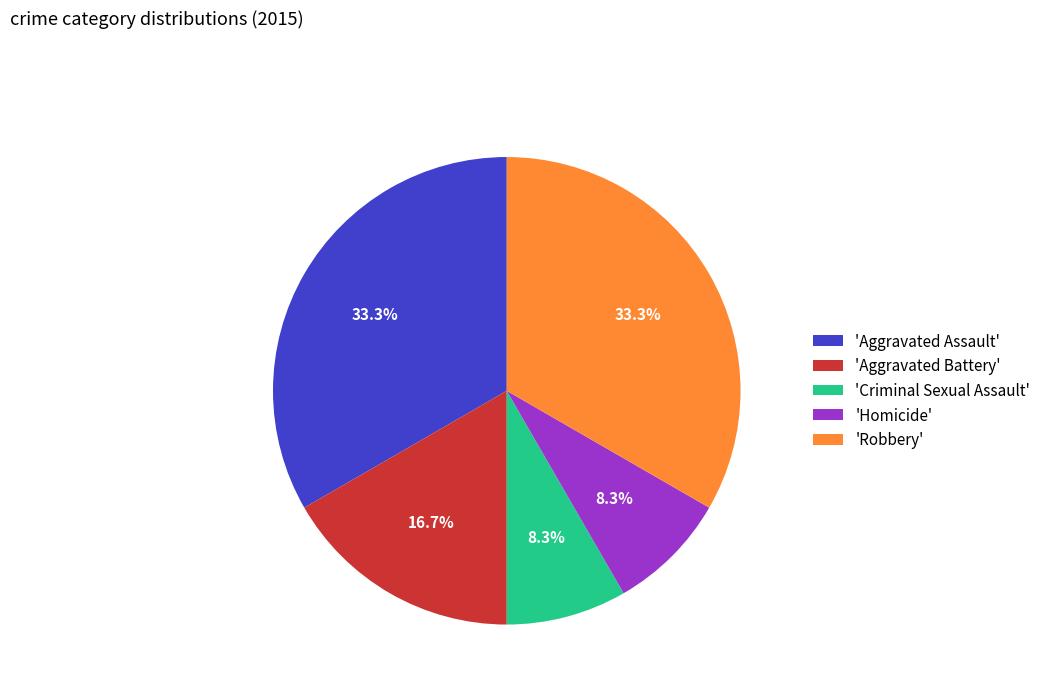

Combined, do 'Robbery' and 'Criminal Sexual Assault' account for over 50%?

No